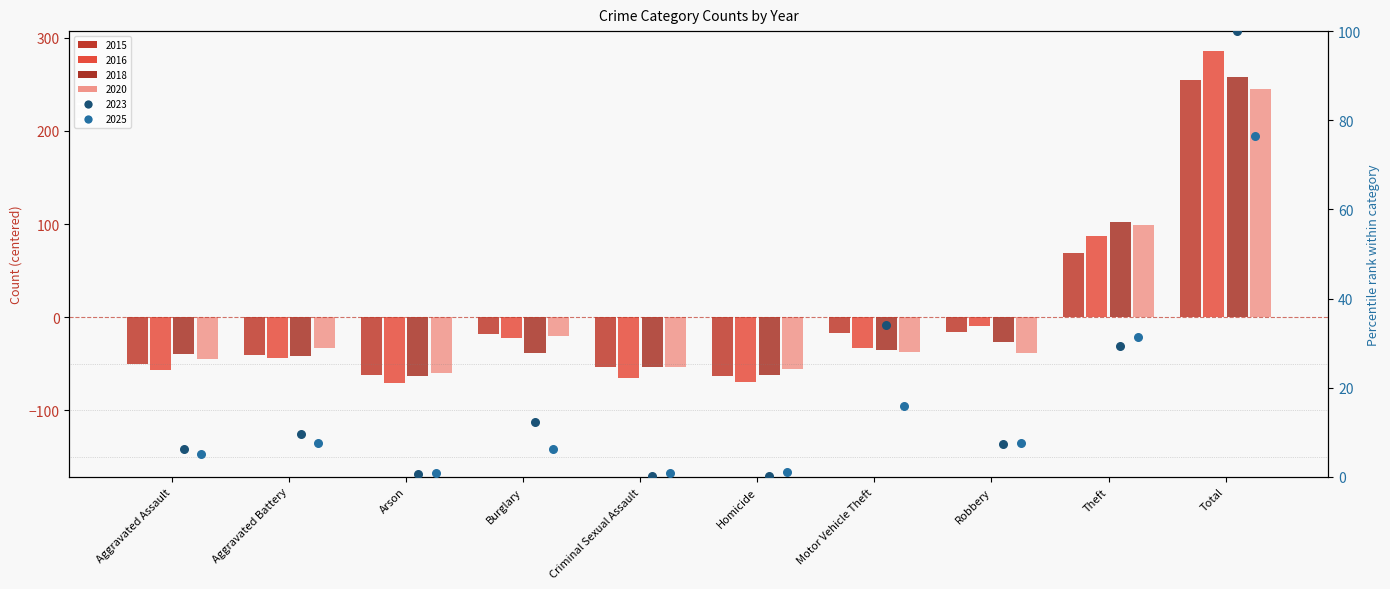

What are all the series names shown in the legend?

2016, 2018, 2020, 2023, 2025, 2015